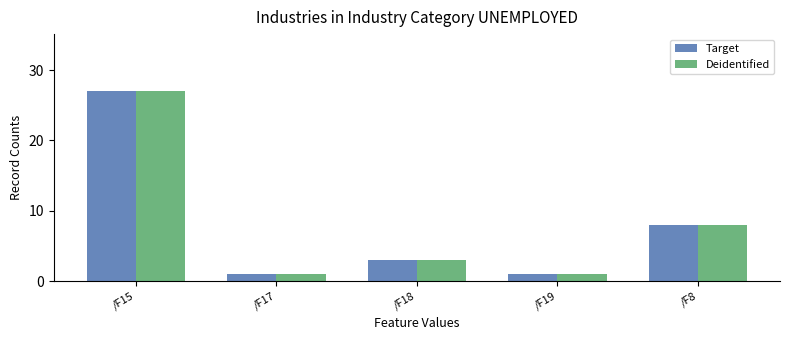

What is the value of the Target bar at the 4th from the left?

1